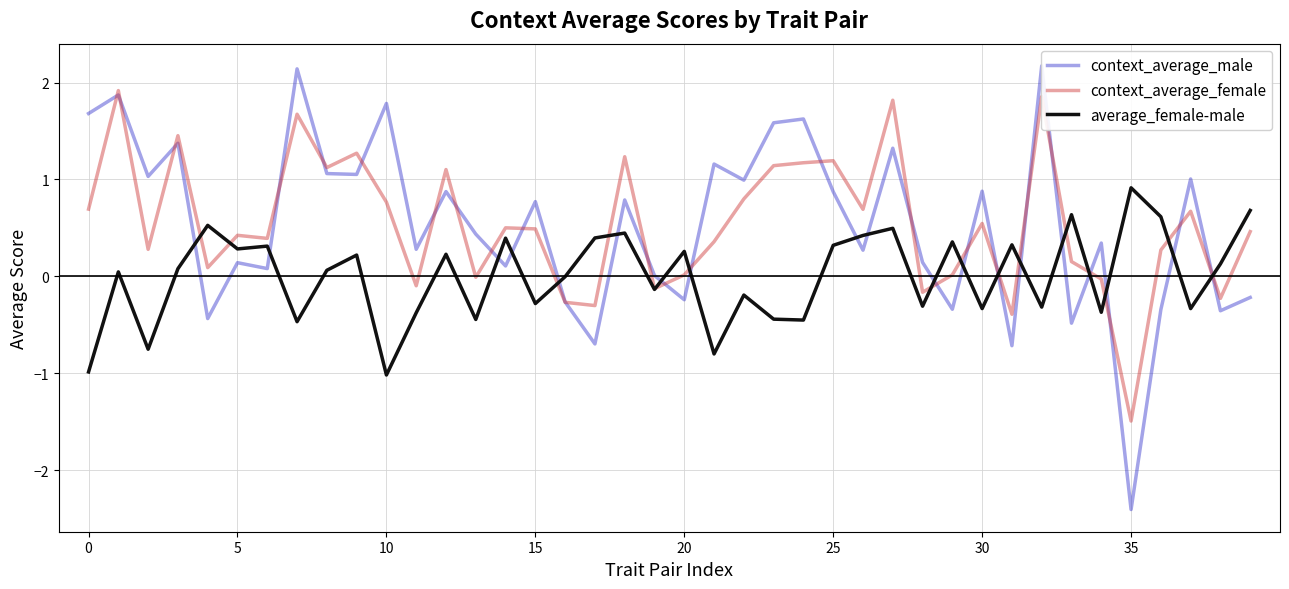

Which series changed the most between 16 and 39?

context_average_female